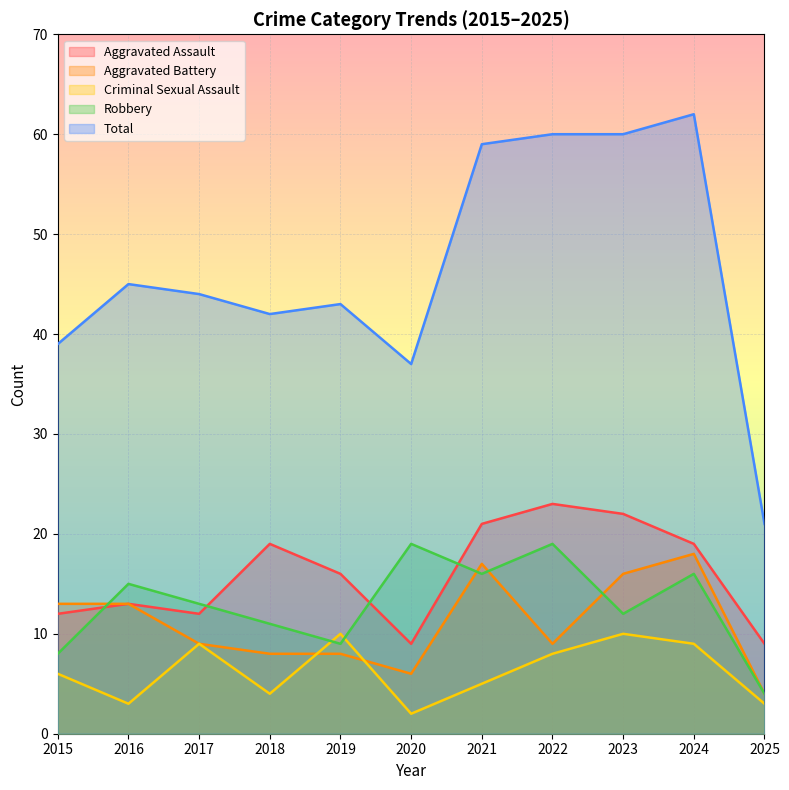

What is the value of the Criminal Sexual Assault point at the 1st from the left?

6